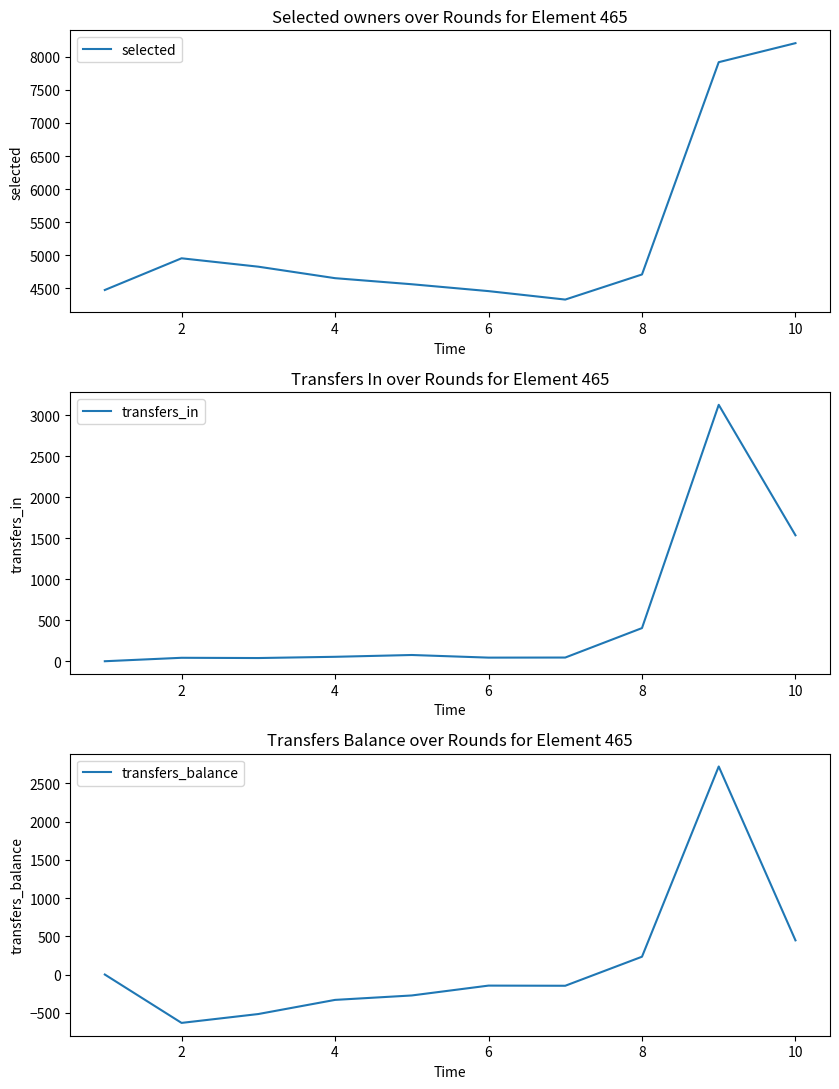

True or false: selected and transfers_balance intersect in this chart.

False